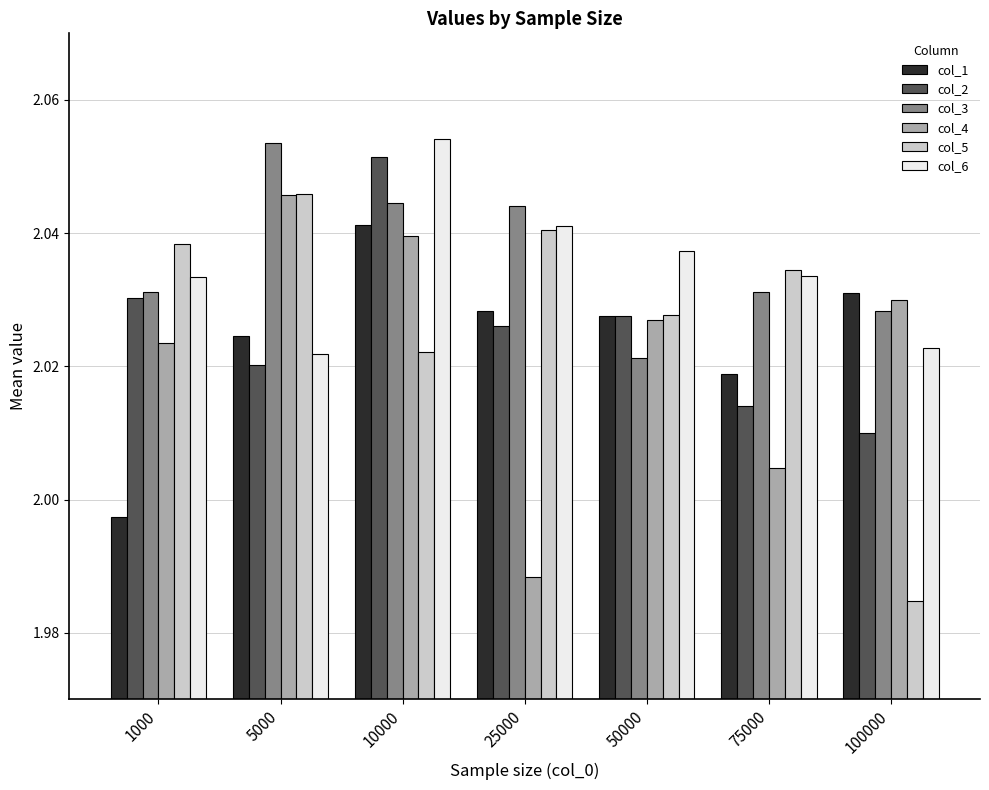

The value of col_5 at 10000 is 1.3. True or false?

False